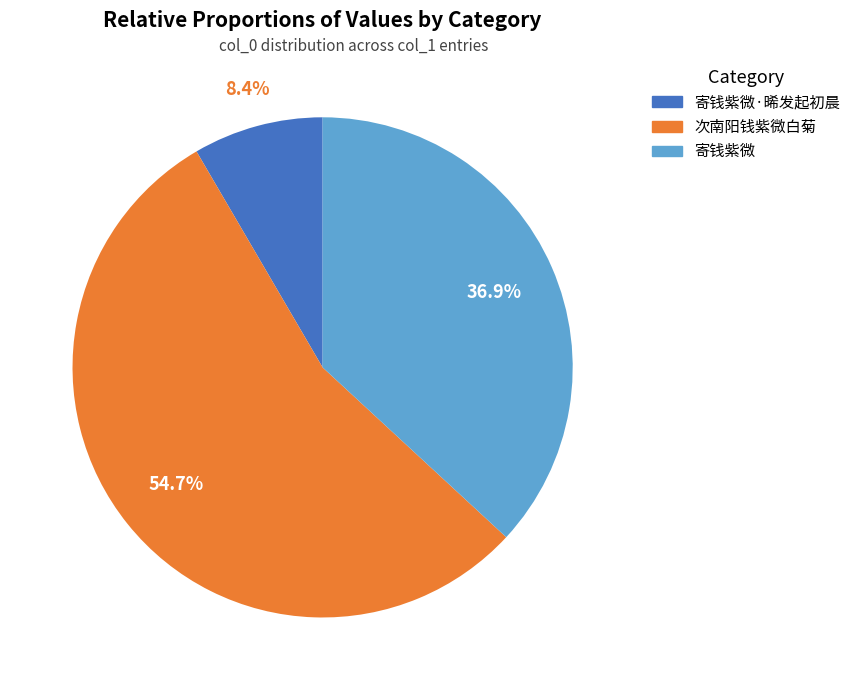

Does any single category account for the majority?

Yes